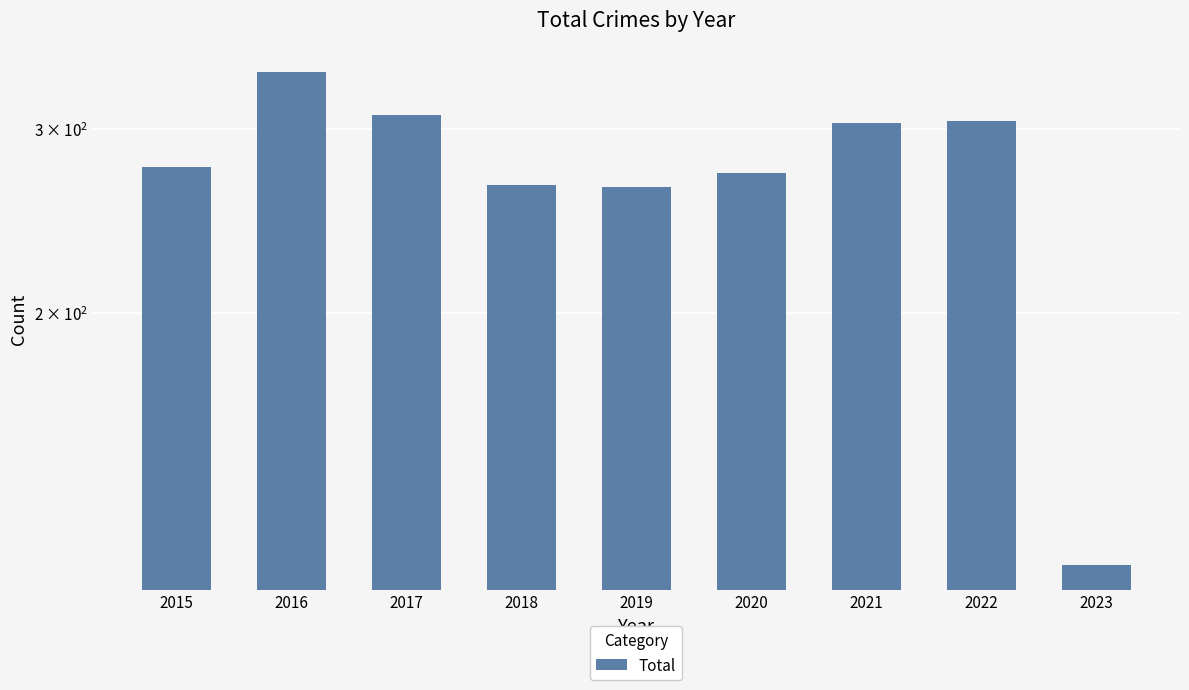

How many bars are there in total?

9